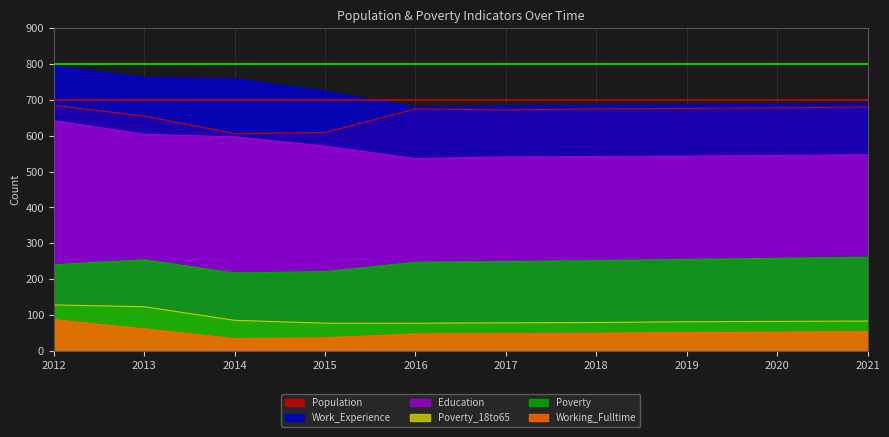

How many values in the Work_Experience series exceed 689?

4